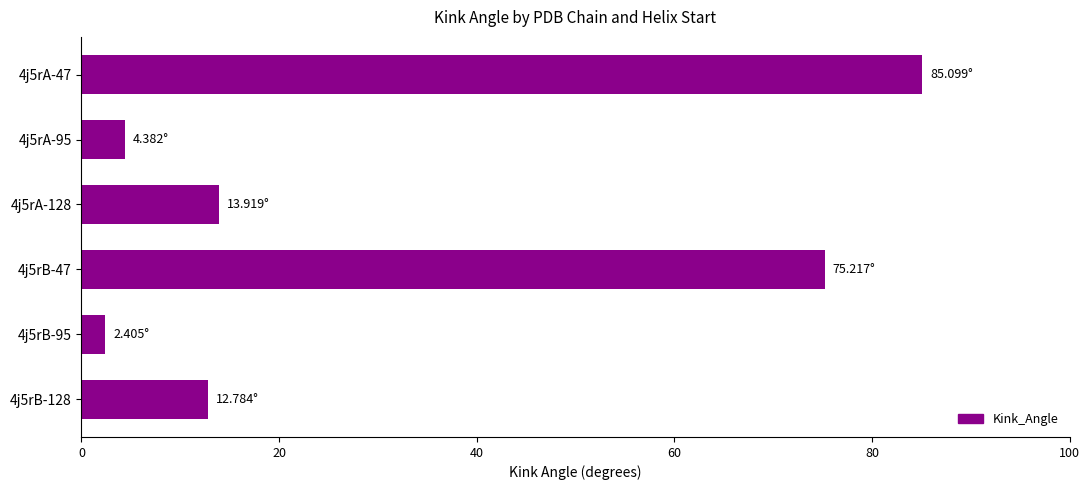

What is the difference between the maximum and minimum values?

82.7